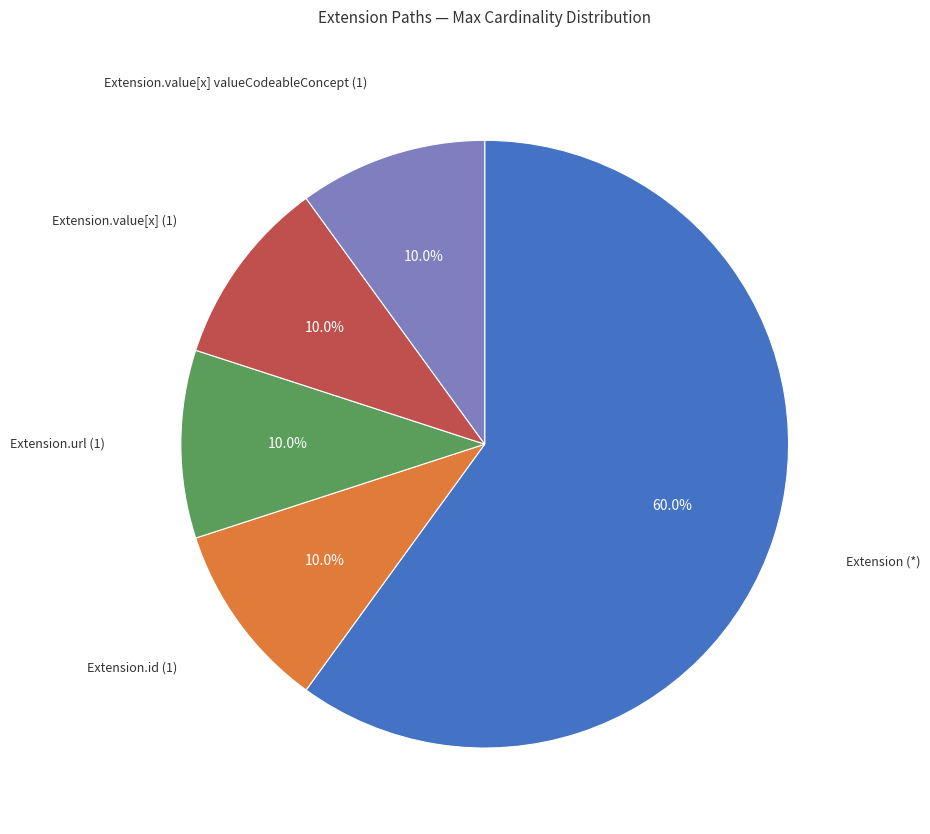

Which category has the biggest portion of the pie?

Extension (*)